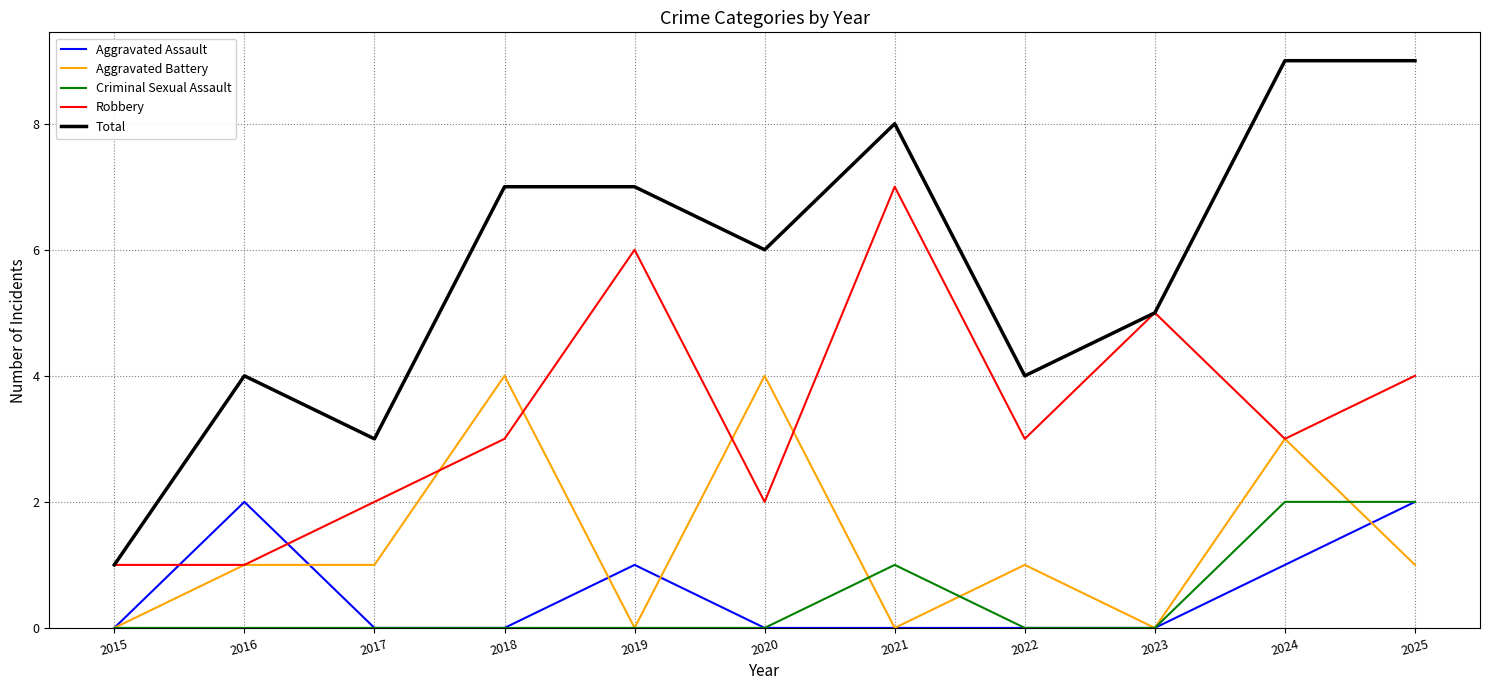

Is the value of Aggravated Assault at 2016 greater than the value of Aggravated Battery at 2017?

Yes